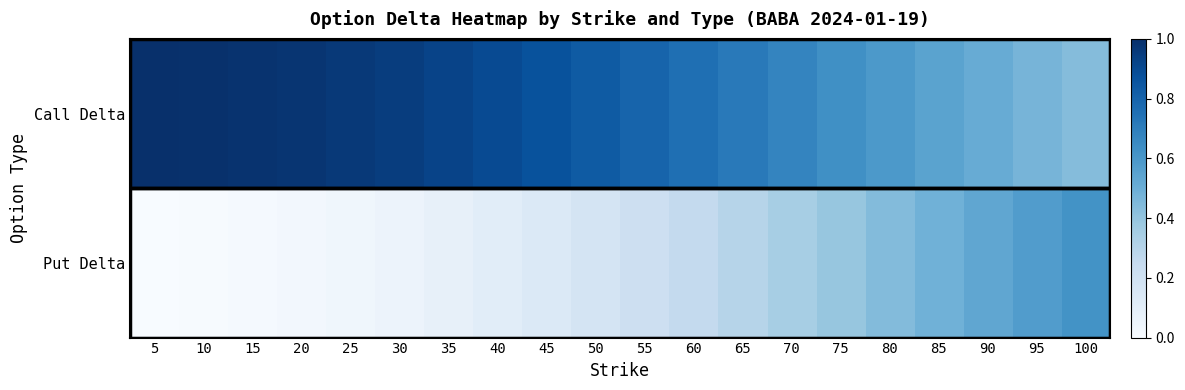

Reading left to right, transcribe all the data shown in this chart.

Call Delta: 5=1.0	10=1.0	15=1.0	20=1.0	25=1.0	30=0.9	35=0.9	40=0.9	45=0.9	50=0.8	55=0.8	60=0.8	65=0.7	70=0.7	75=0.6	80=0.6	85=0.5	90=0.5	95=0.5	100=0.4
Put Delta: 5=0.0	10=0.0	15=0.0	20=0.0	25=0.0	30=0.1	35=0.1	40=0.1	45=0.1	50=0.2	55=0.2	60=0.3	65=0.3	70=0.3	75=0.4	80=0.4	85=0.5	90=0.5	95=0.6	100=0.6